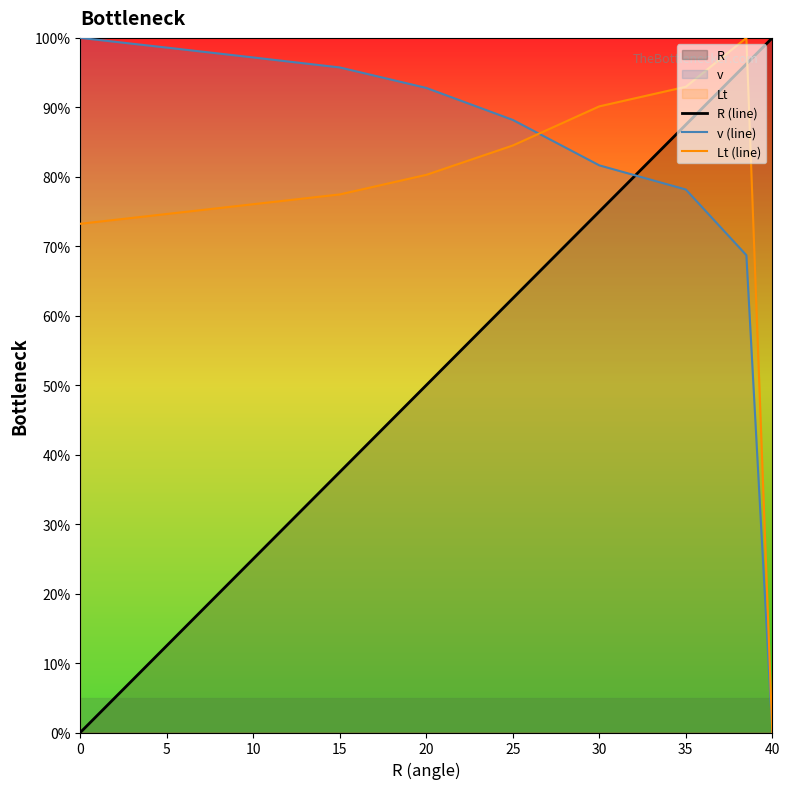

Is it true that Lt (line) equals 84.5 at 25?

True